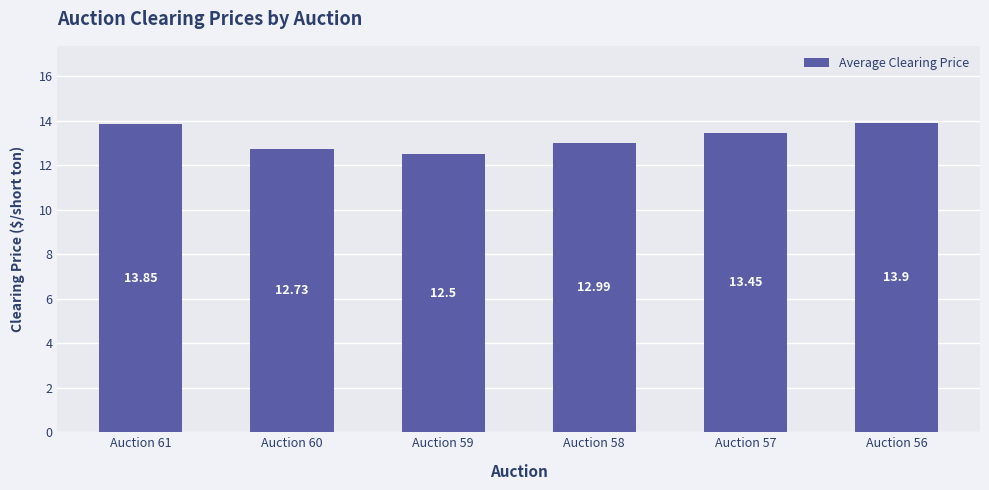

List the labels in order of value, smallest first.

Auction 59, Auction 60, Auction 58, Auction 57, Auction 61, Auction 56